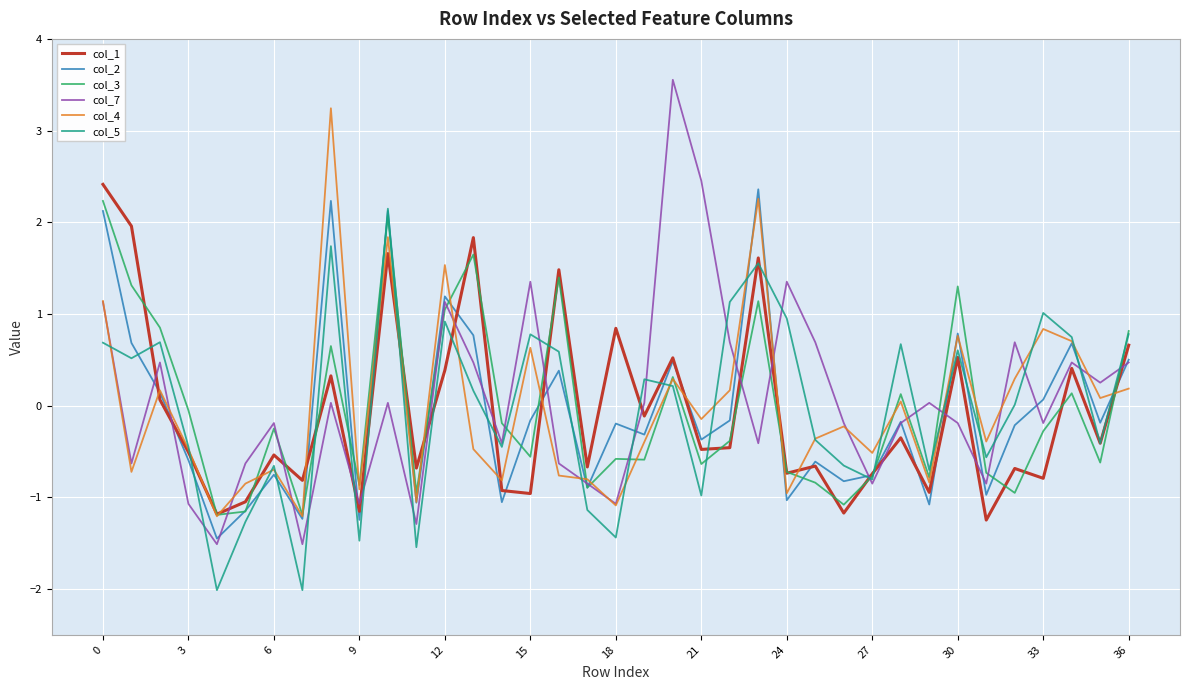

Which series has the widest spread of values?

col_7